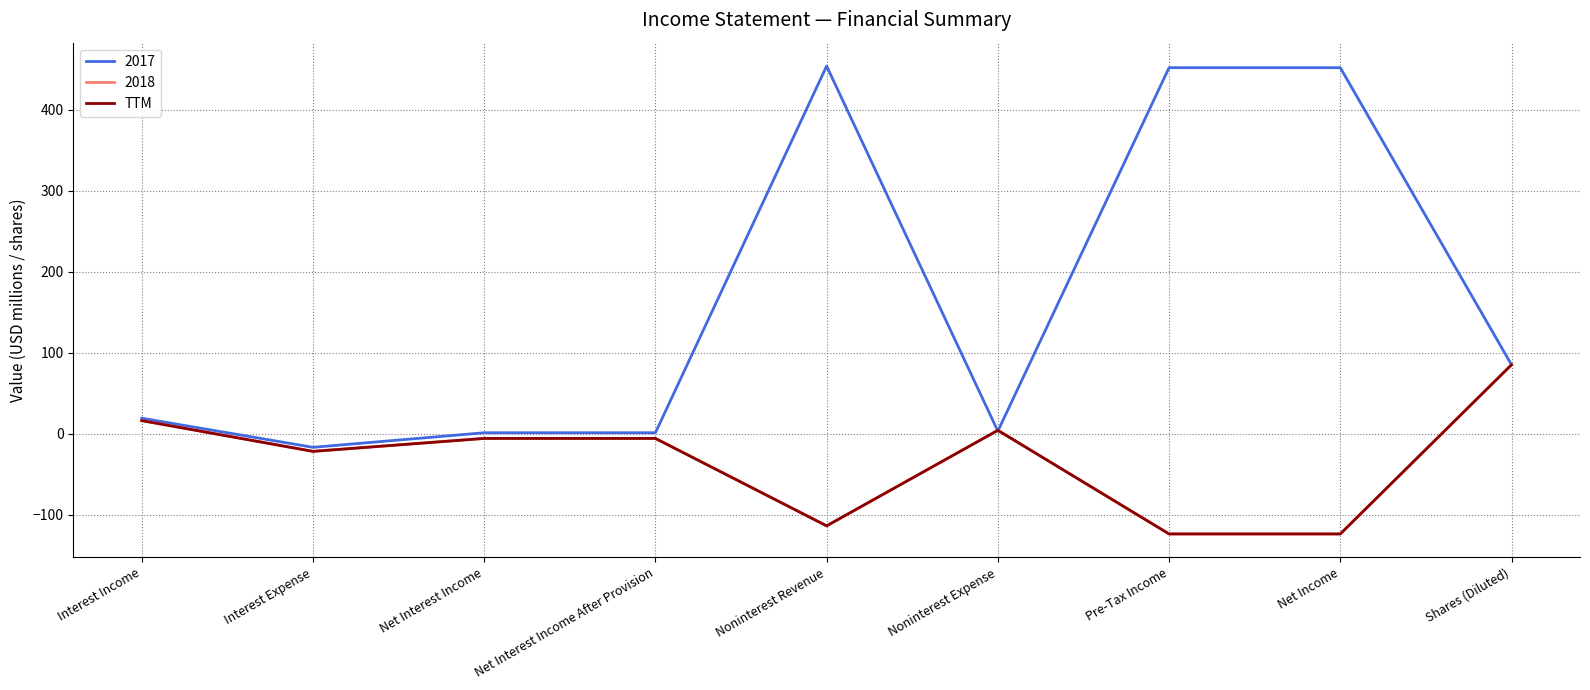

Reading right to left, what are all the values shown in this chart?

85	-124	-124	4	-114	-6	-6	-22	16